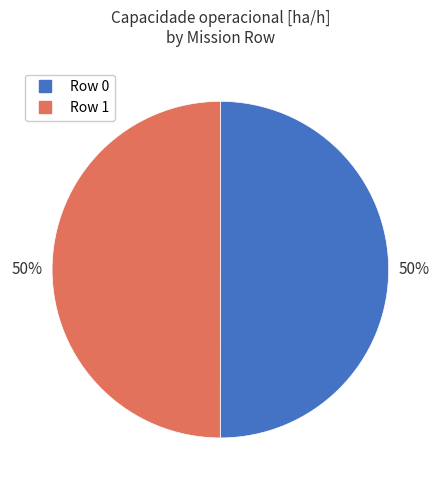

To the nearest percent, what is the average slice percentage?

50%